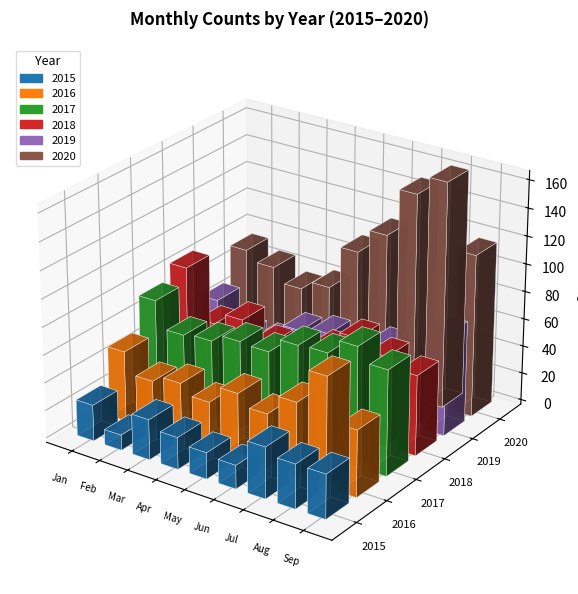

Rank the categories by 2015 value from highest to lowest.

July, August, September, March, January, April, May, June, February